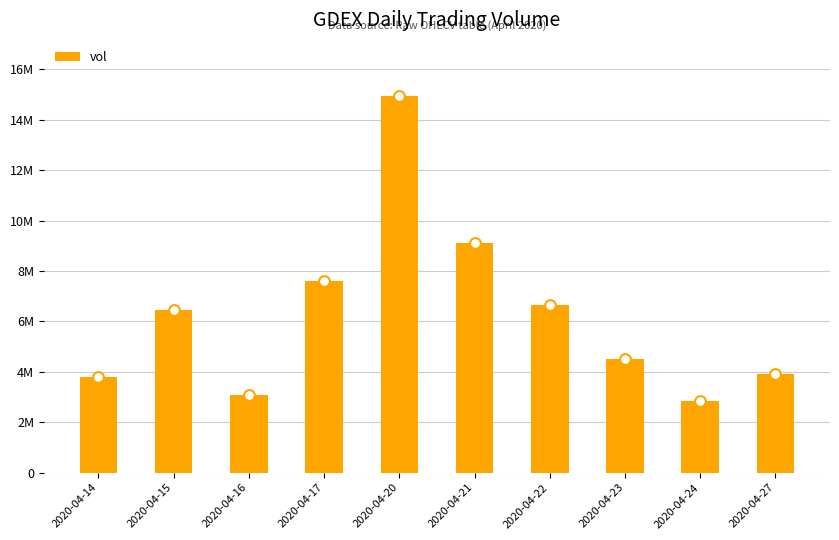

What is the ratio of the value at 2020-04-21 to the value at 2020-04-16?

3.0